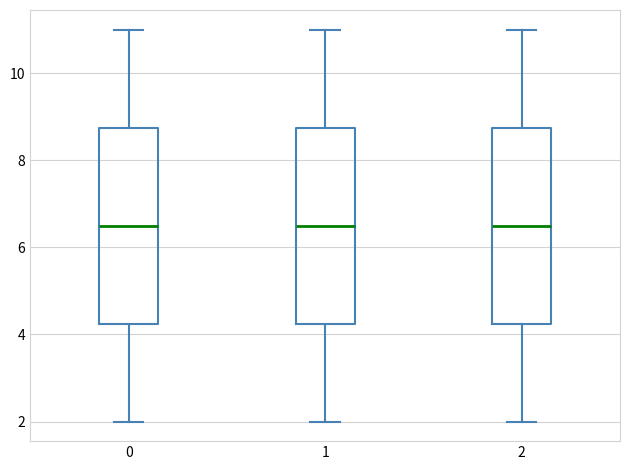

Reading left to right, transcribe this box plot: for each box, give where its median line is, the range the box spans, and where its two whiskers end, as read against the y-axis. The values are not printed on the chart, so give them approximately, as read against the axis.

0: median 6.6, box 4.2 to 8.8, whiskers 2.0 to 11.0
1: median 6.6, box 4.2 to 8.8, whiskers 2.0 to 11.0
2: median 6.6, box 4.2 to 8.8, whiskers 2.0 to 11.0